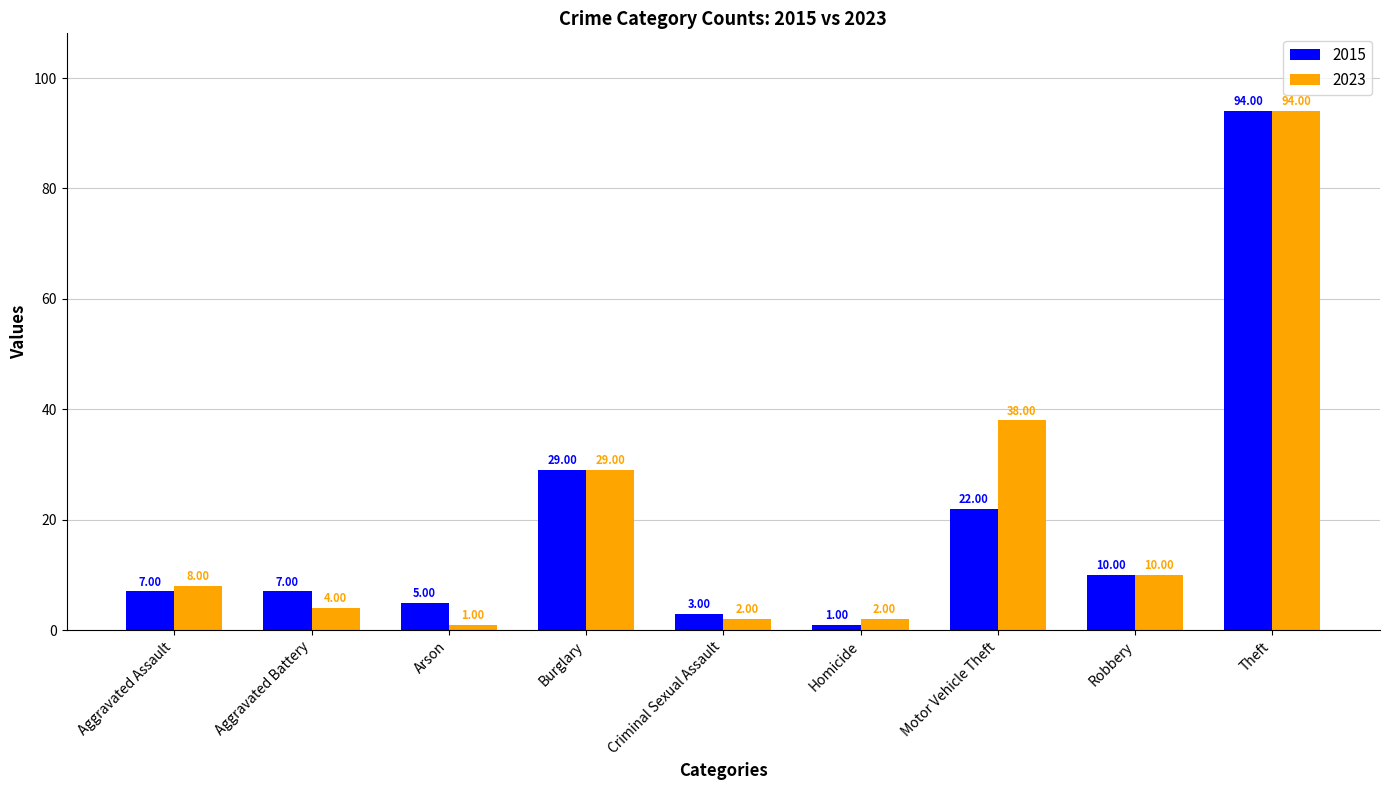

At how many categories does at least one series exceed 54?

1